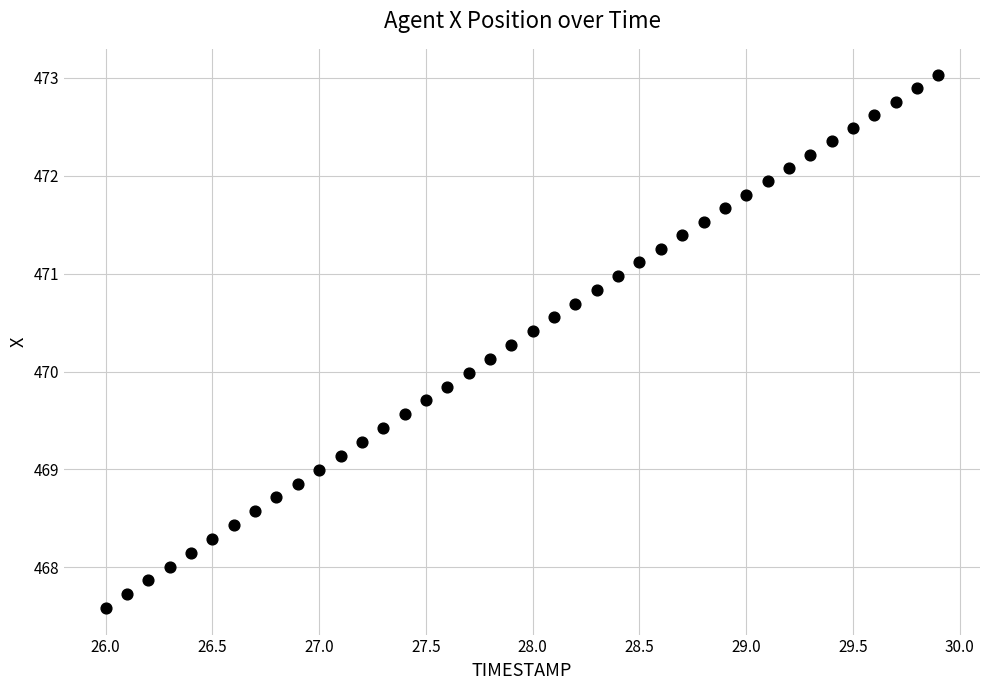

What is the range of Y values (max minus min)?

5.4